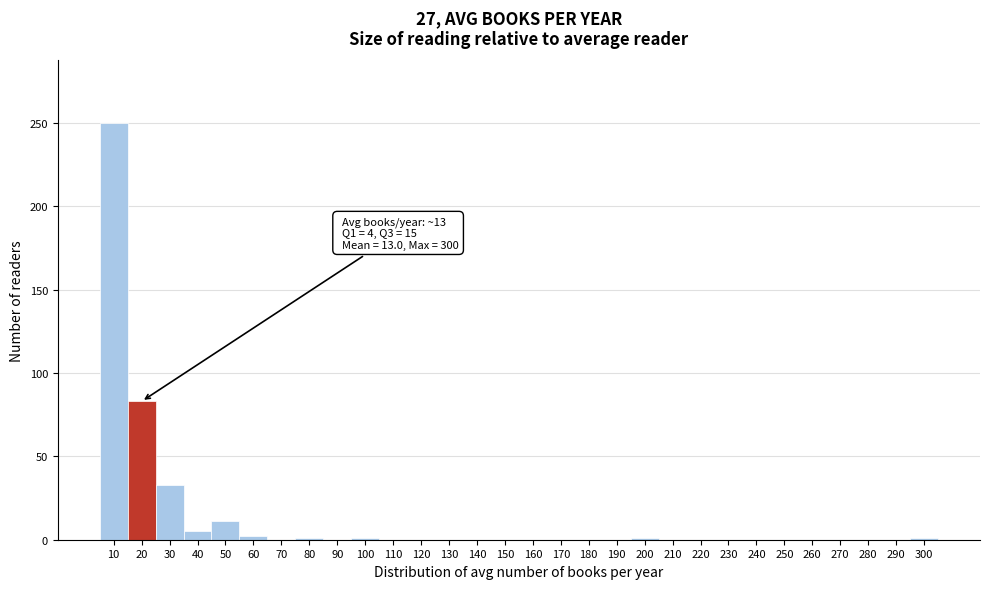

Which category has the highest value across all series?

10